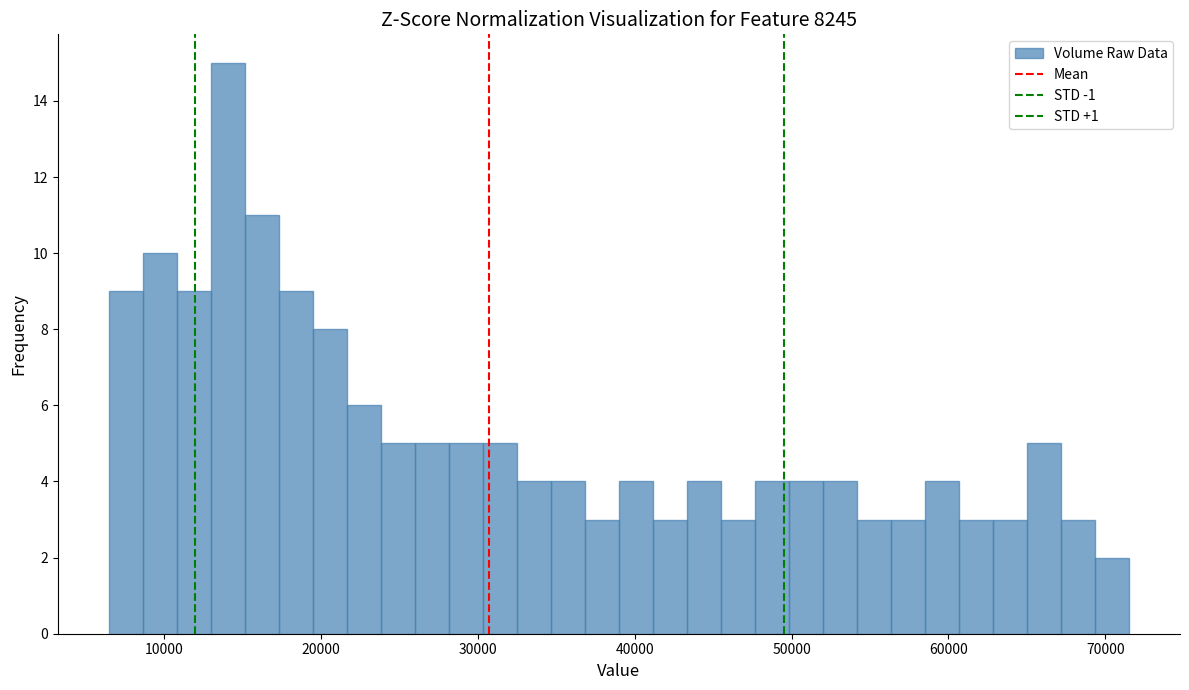

Read against the x-axis, roughly where is the centre of the tallest bar?

14000